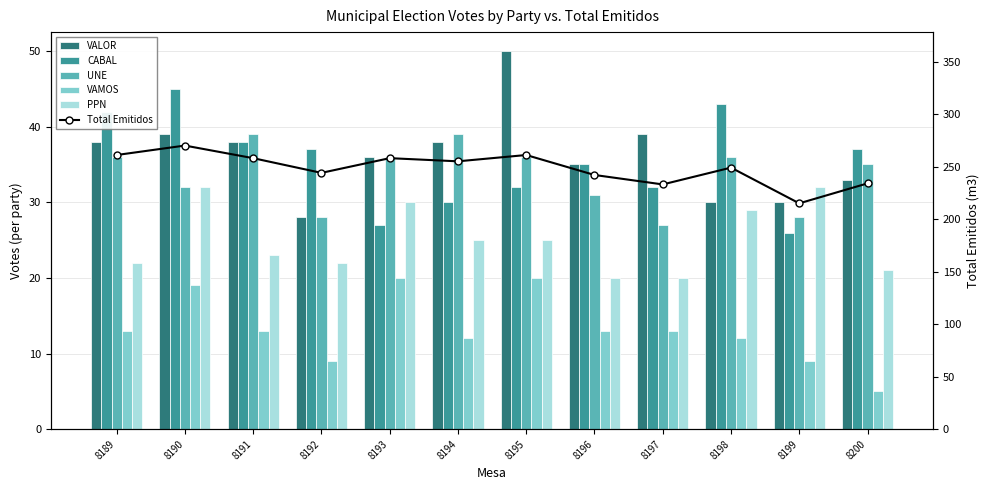

Is it true that CABAL equals 42 at 8194?

False